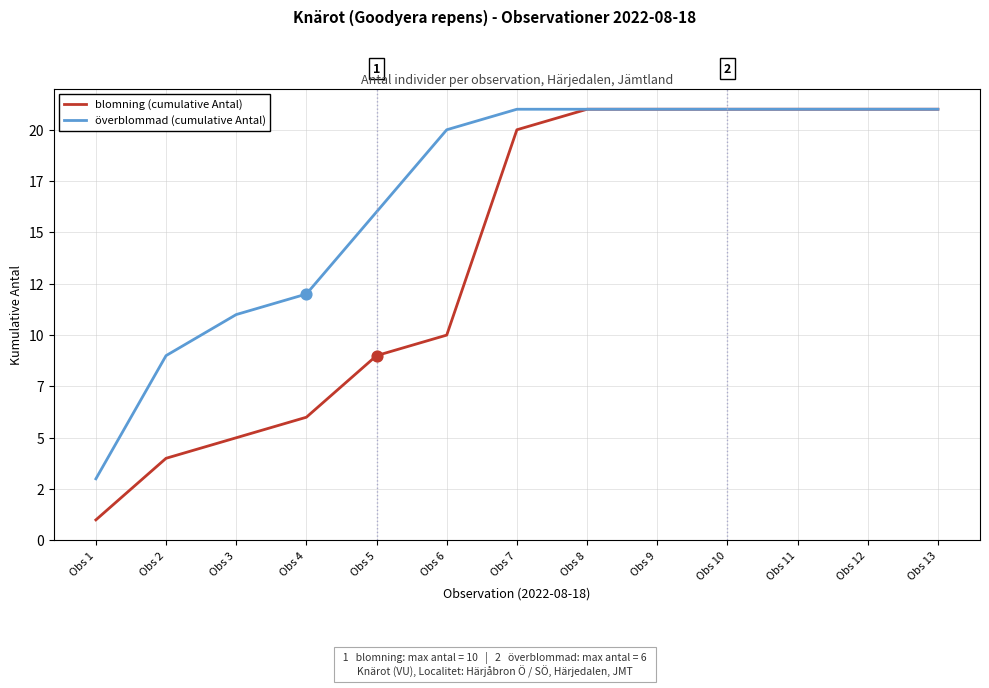

What are all the series names shown in the legend?

blomning (cumulative Antal), överblommad (cumulative Antal)